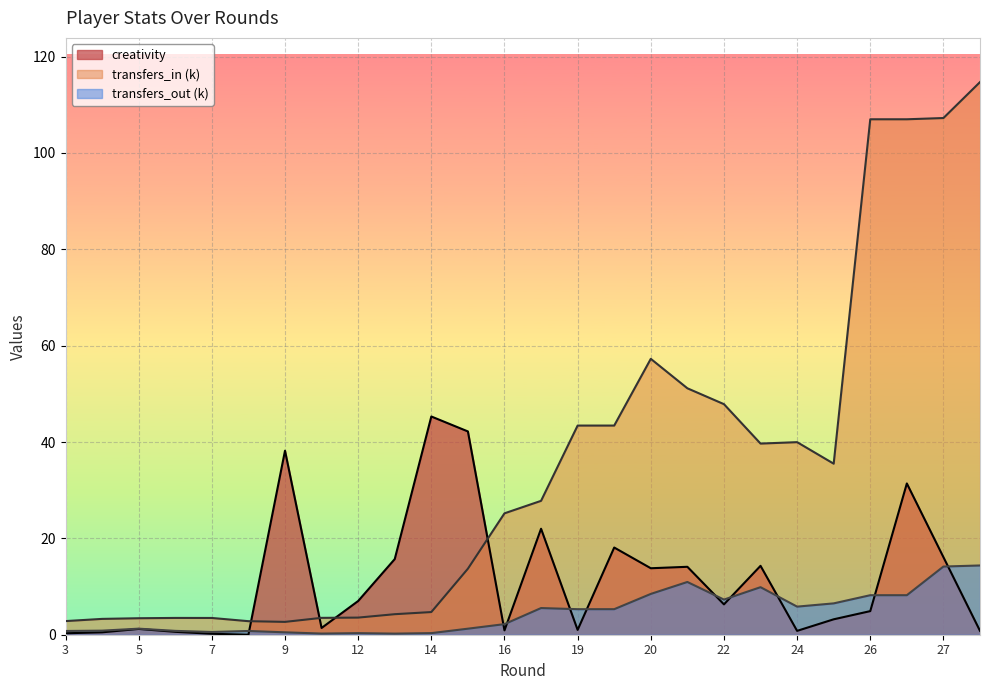

At which label does creativity reach its minimum?

8